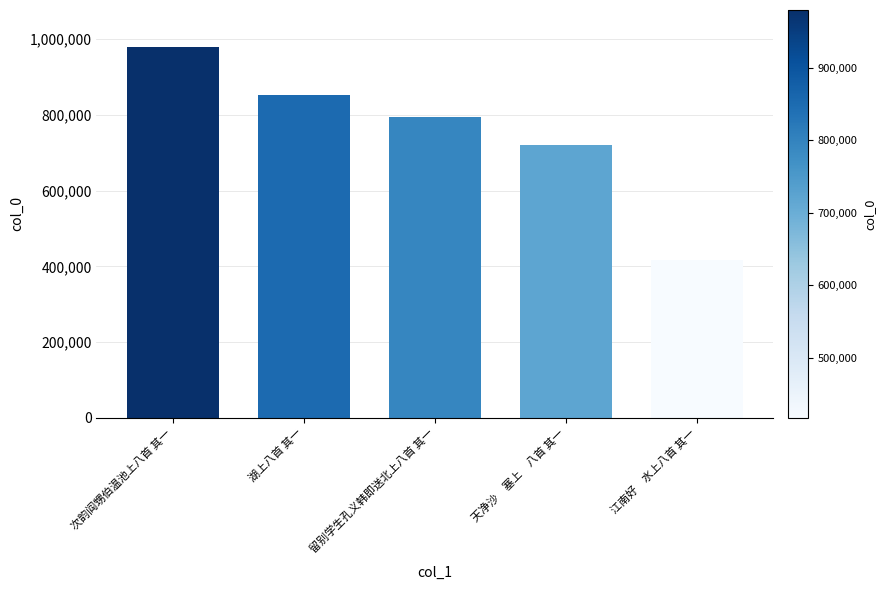

Where does the data first go above 793433?

次韵阎甥伯温池上八首 其一